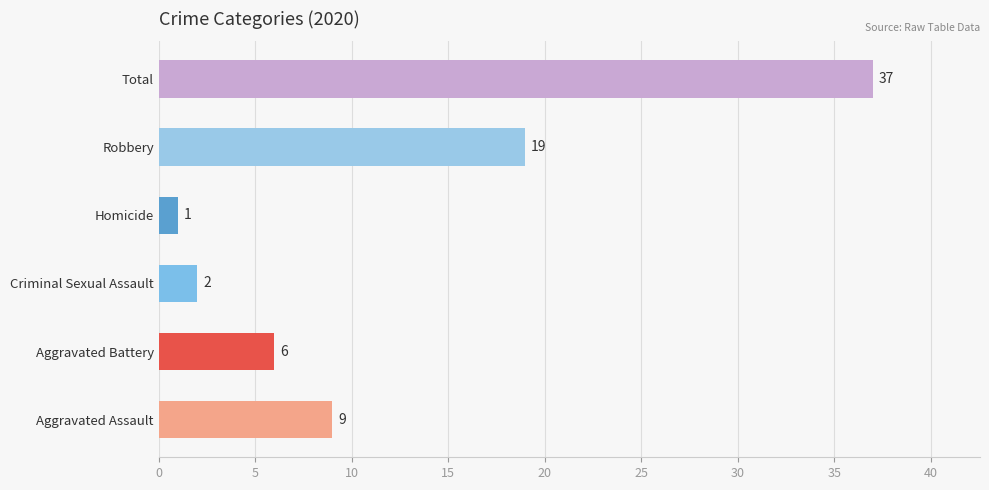

Where is the data nearest to the value 19?

Robbery